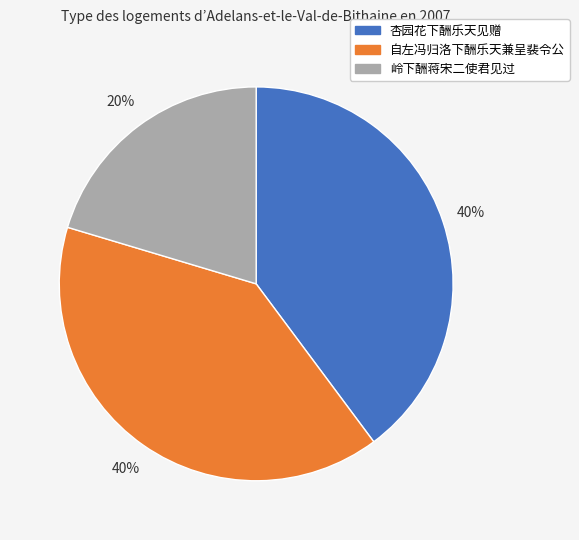

To the nearest percent, what portion does 岭下酬蒋宋二使君见过 represent?

20%